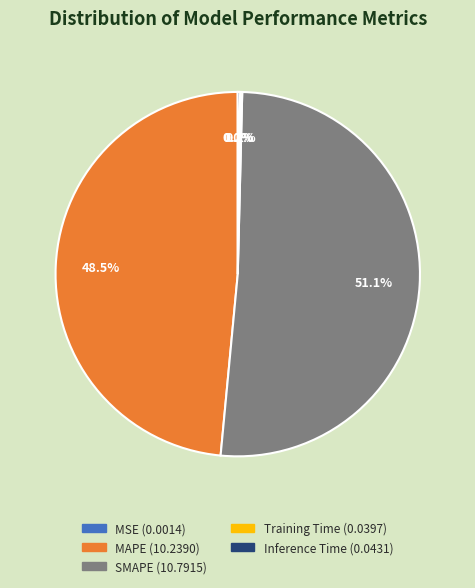

Approximately how many times larger is the value at SMAPE compared to MAPE?

1.1